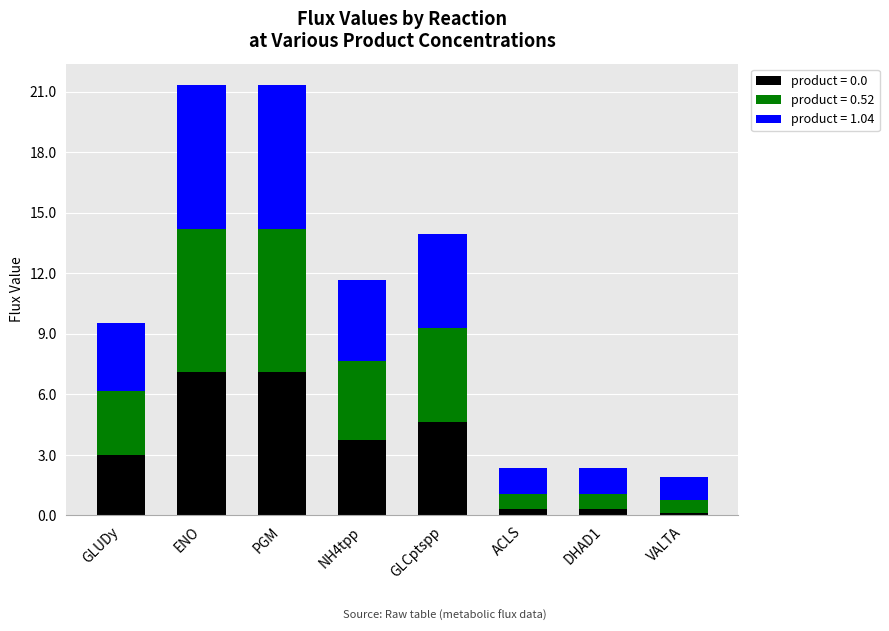

Reading right to left, what are the values for product = 0.0?

0.1	0.3	0.3	4.6	3.8	7.1	7.1	3.0